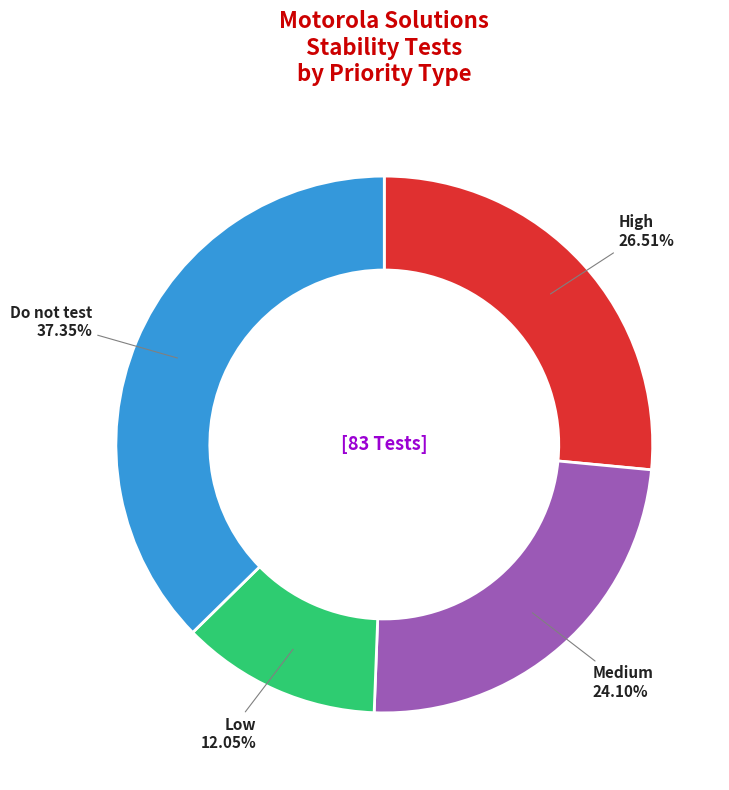

To the nearest percent, what is the average slice percentage?

25%